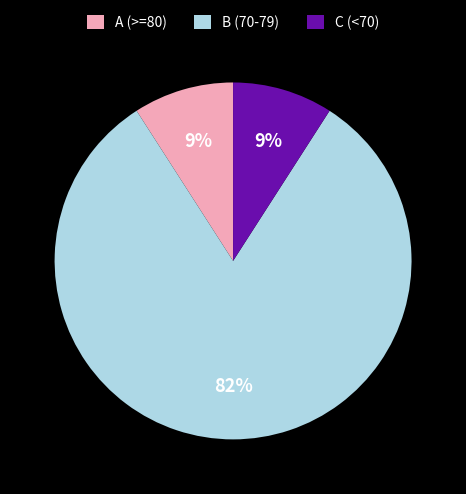

Is the sum of C (<70) and A (>=80) greater than half?

No